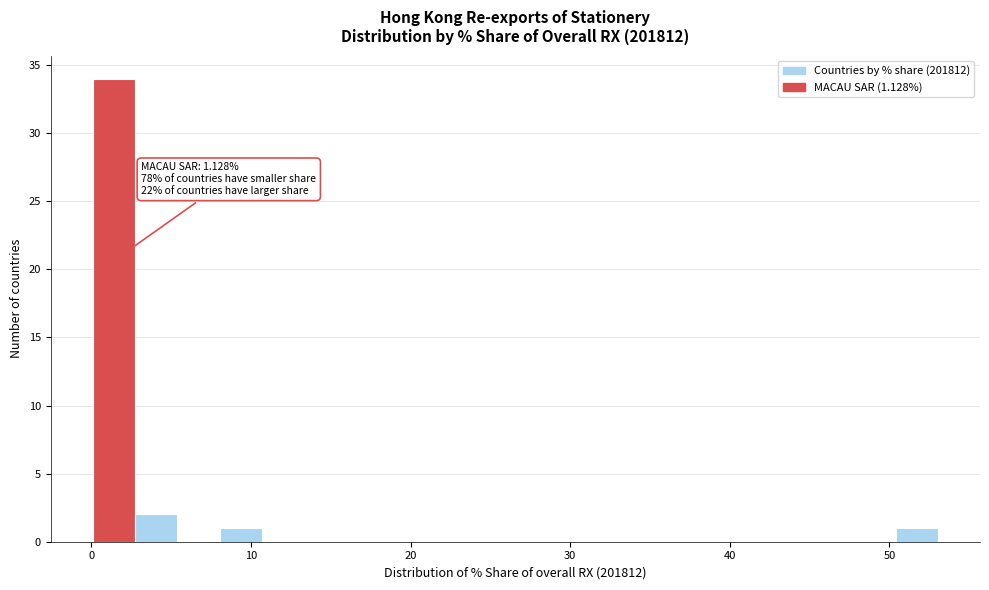

Around what value on the x-axis is the tallest bar? Give the approximate position of its centre, as read against the axis.

1